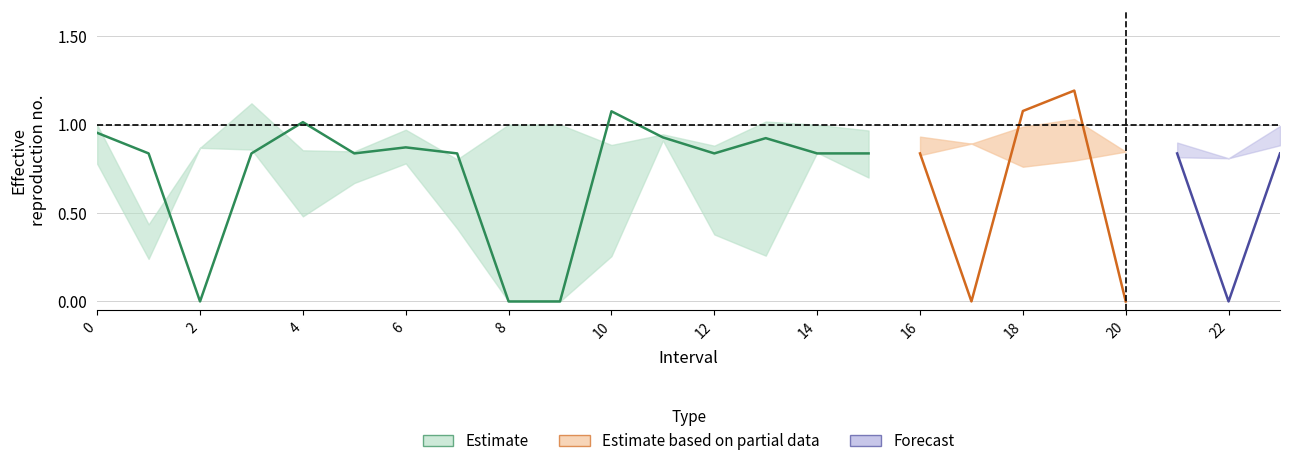

At which category does Zmin reach its first local valley?

1